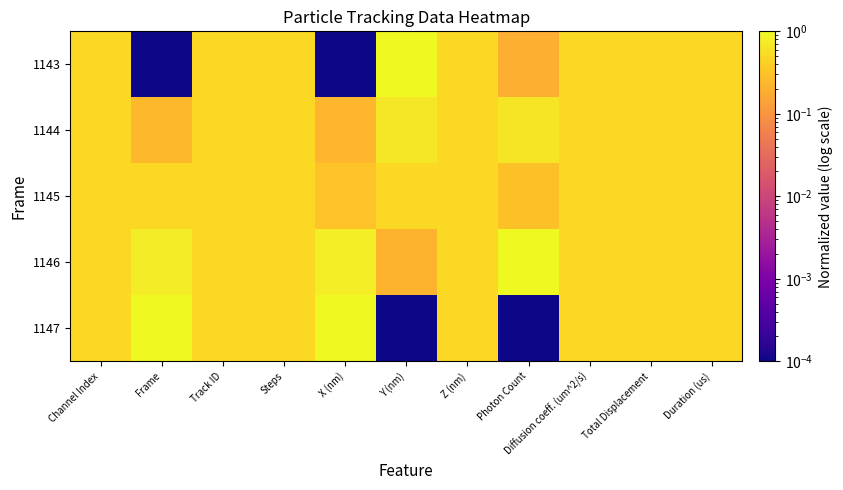

How many data points does each series have?

11